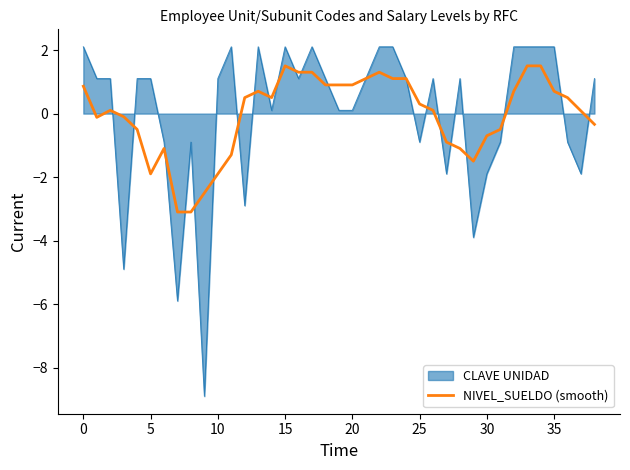

Does the chart have visible grid lines?

No